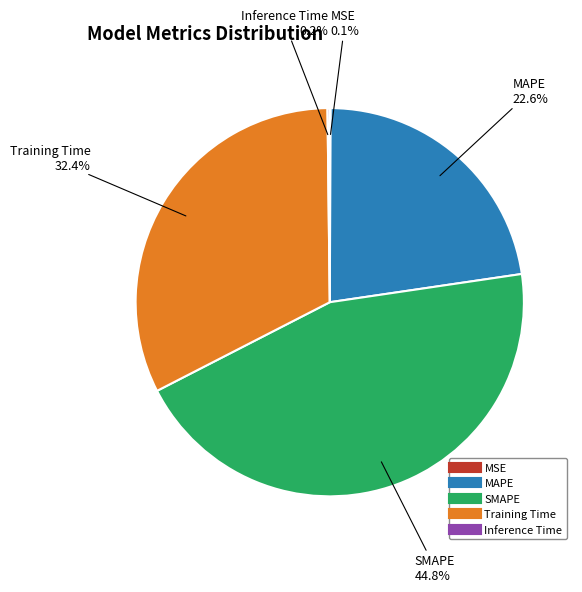

Is there any slice that represents more than half of the pie?

No